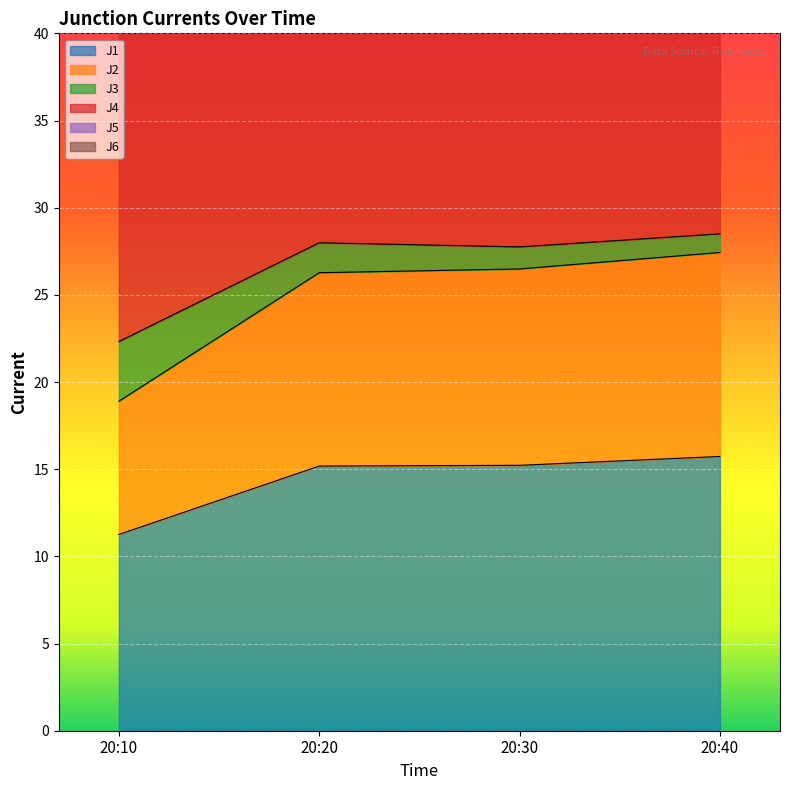

The J1 series shows 15.7 at 20:40. True or false?

True